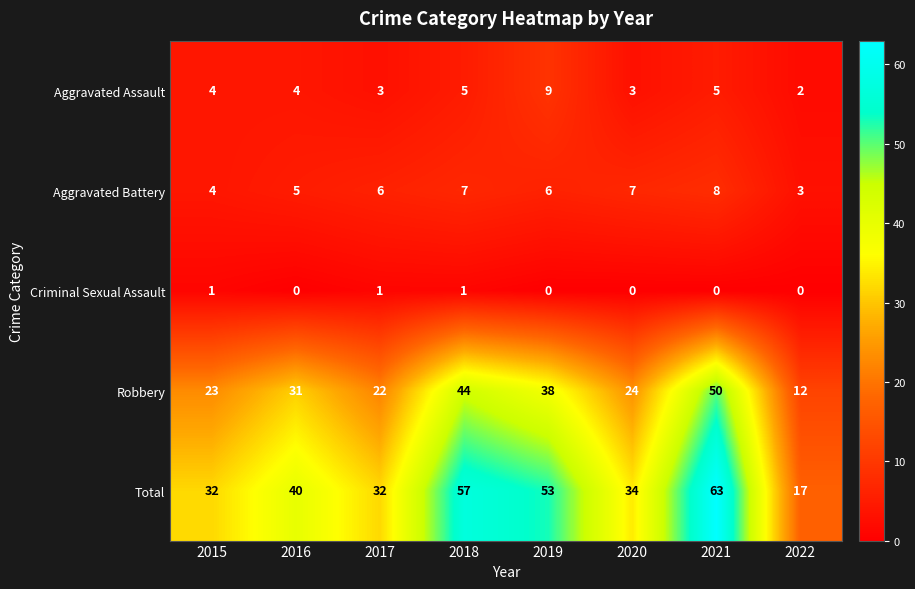

Rank the series by their maximum value, from lowest to highest.

Criminal Sexual Assault, Aggravated Battery, Aggravated Assault, Robbery, Total